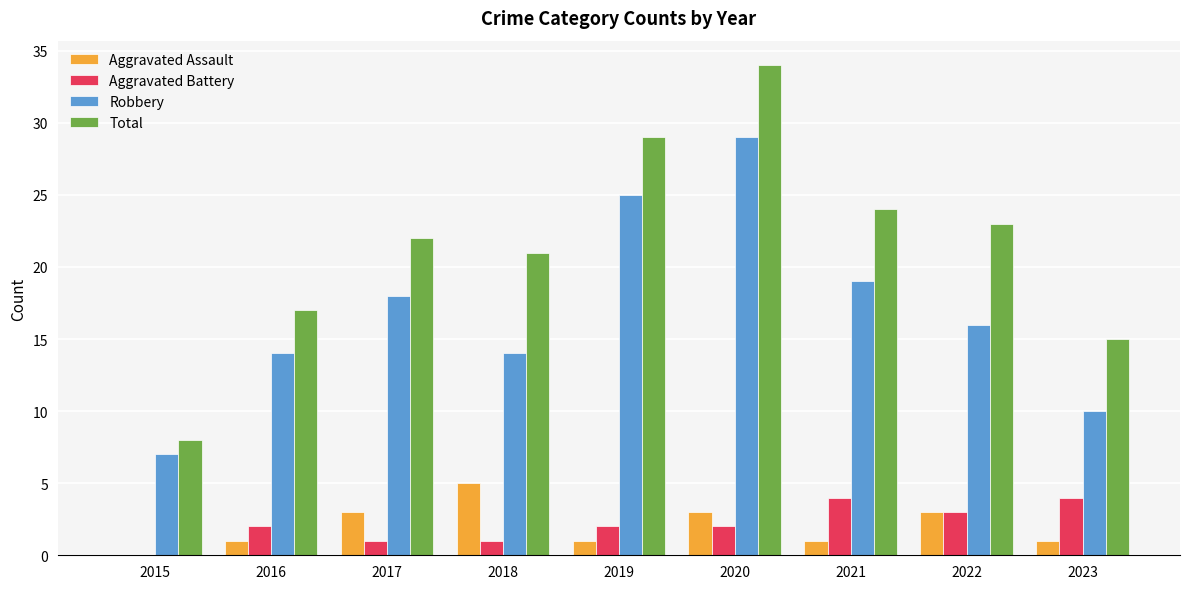

How many Aggravated Battery values are between 1 and 3?

6